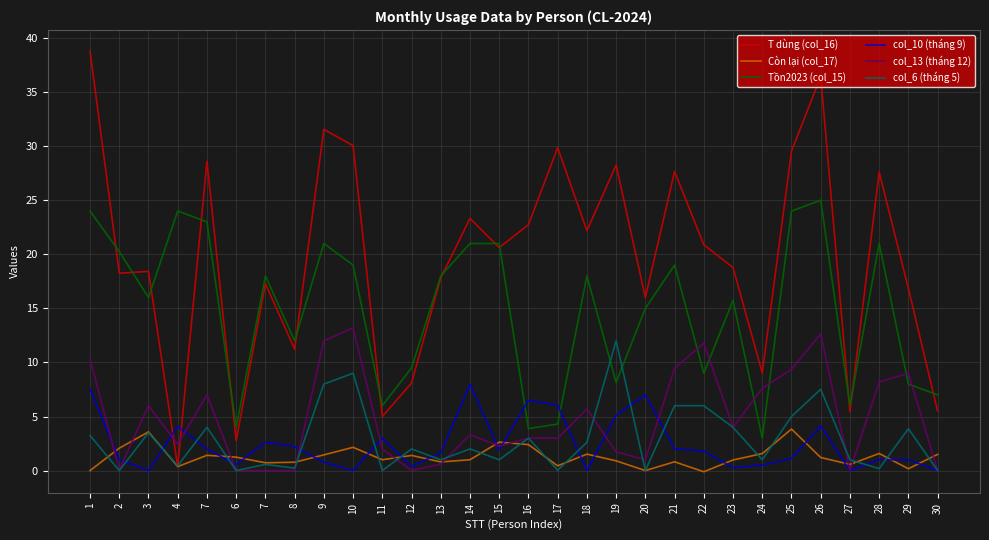

Rank the categories by col_10 (tháng 9) value from lowest to highest.

3, 10, 18, 27, 30, 23, 12, 24, 6, 9, 2, 28, 29, 25, 13, 22, 15, 7, 21, 8, 7, 11, 4, 26, 19, 17, 16, 20, 1, 14